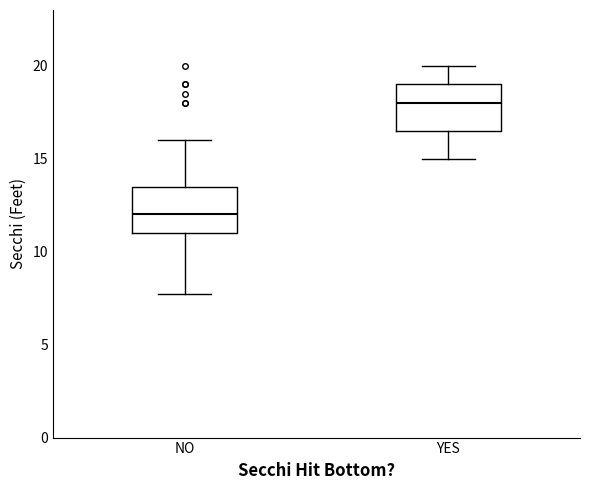

Reading left to right, transcribe this box plot: for each box, give where its median line is, the range the box spans, and where its two whiskers end, as read against the y-axis. The values are not printed on the chart, so give them approximately, as read against the axis.

NO: median 12.0, box 11.0 to 13.5, whiskers 8.0 to 16.0
YES: median 18.0, box 16.5 to 19.0, whiskers 15.0 to 20.0